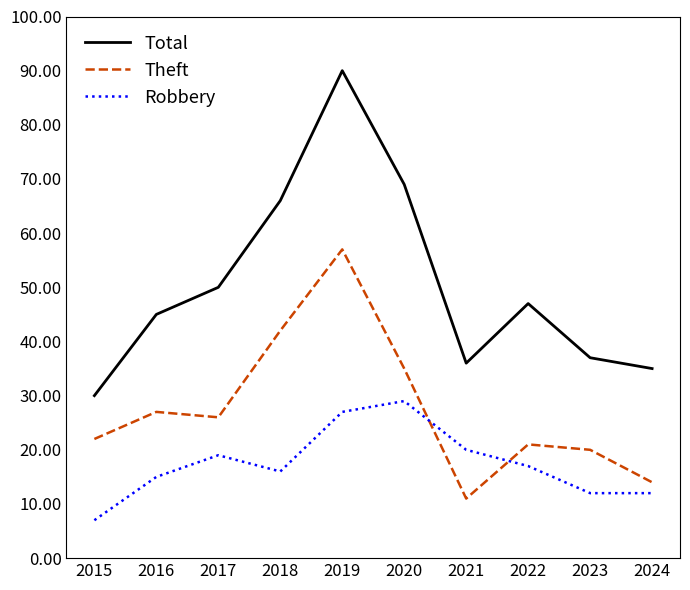

In Total, how many points are higher than both neighbors (excluding endpoints)?

2